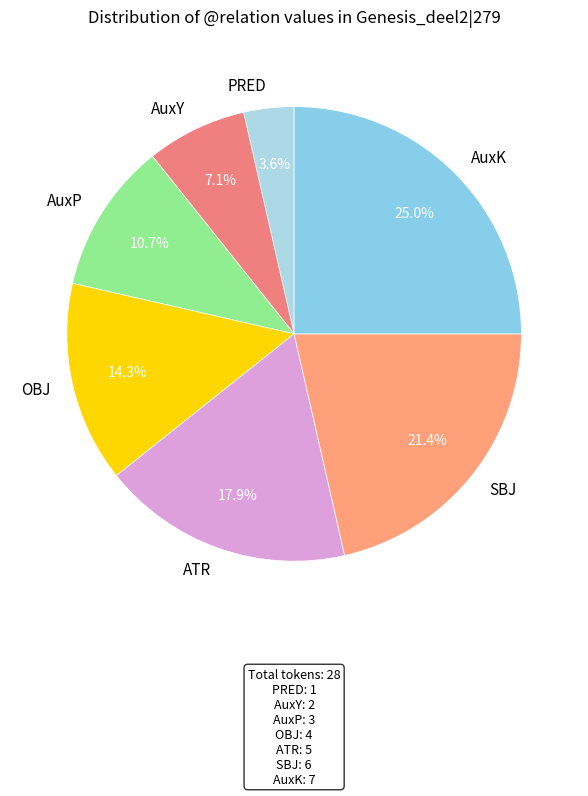

Is the sum of AuxY and ATR greater than half?

No